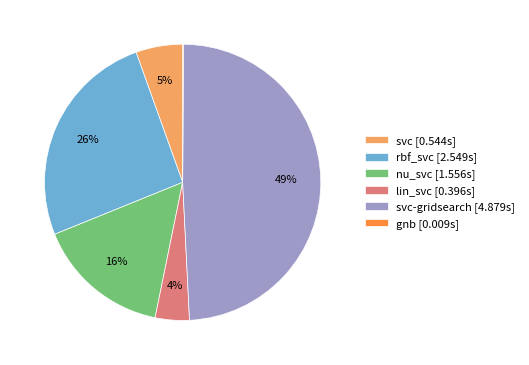

To the nearest percent, what is the difference between the lin_svc [0.396s] and rbf_svc [2.549s] slice percentages?

22%